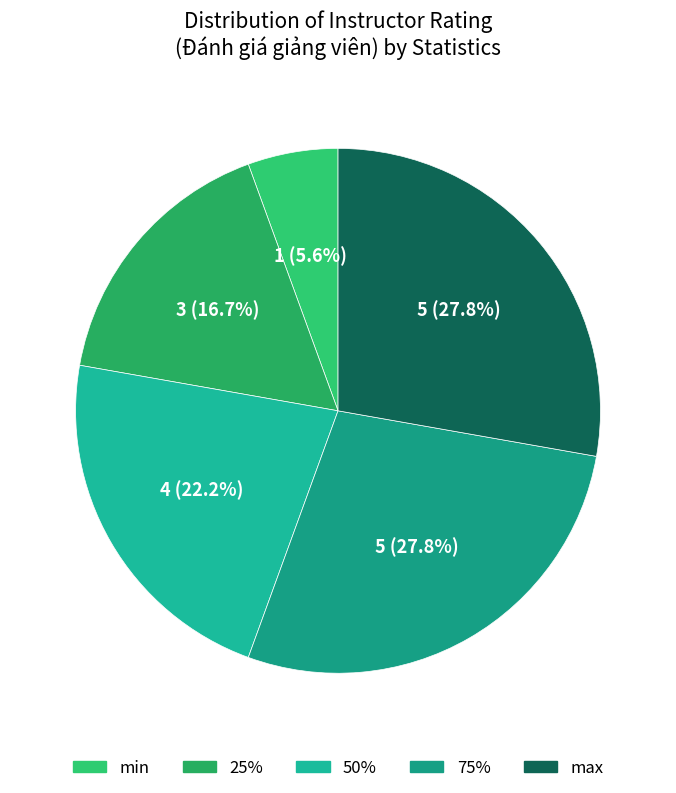

How many segments does this pie chart have?

5